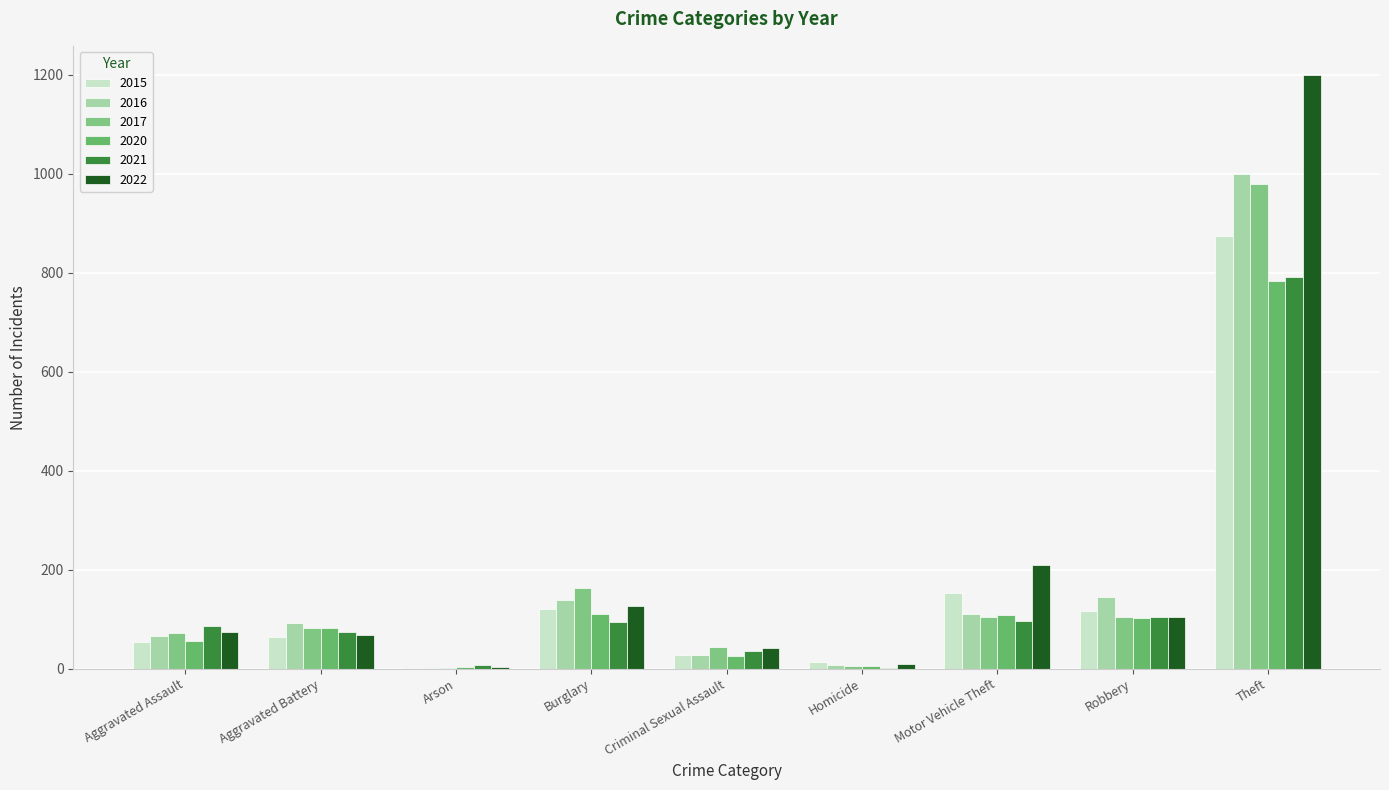

How many categories are shown in the chart?

9